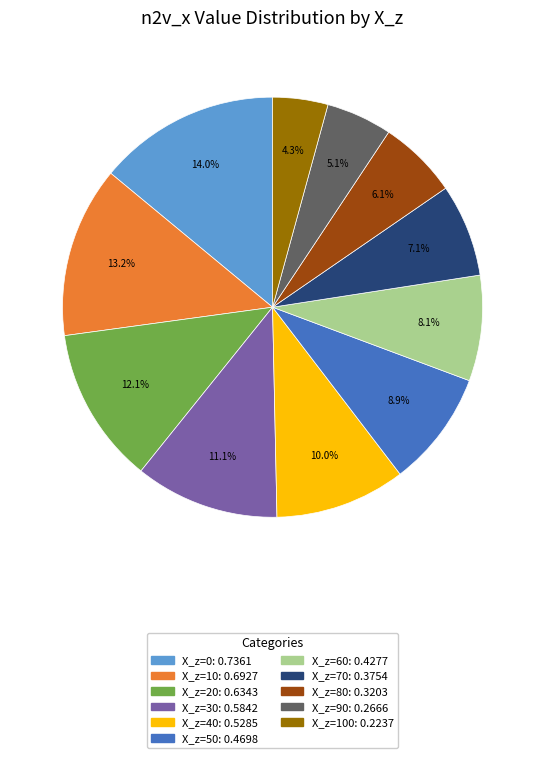

Does any single category account for the majority?

No